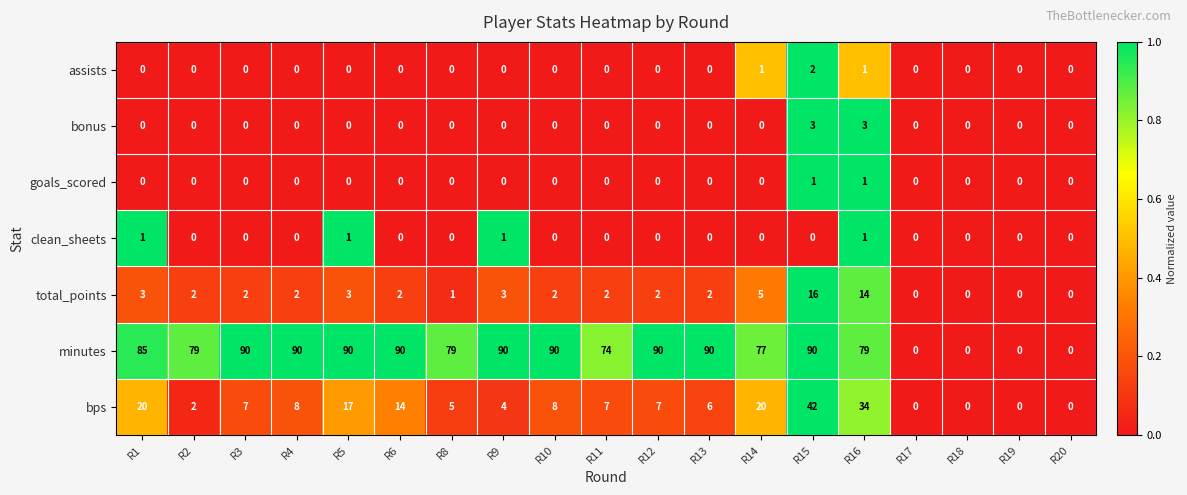

Which series has the largest range (max minus min)?

minutes